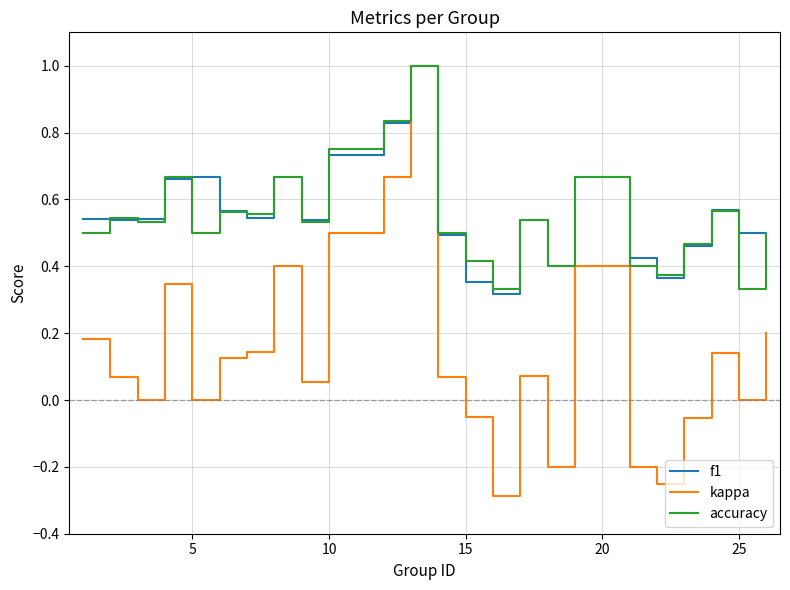

Does the chart display data point markers on the line(s)?

No